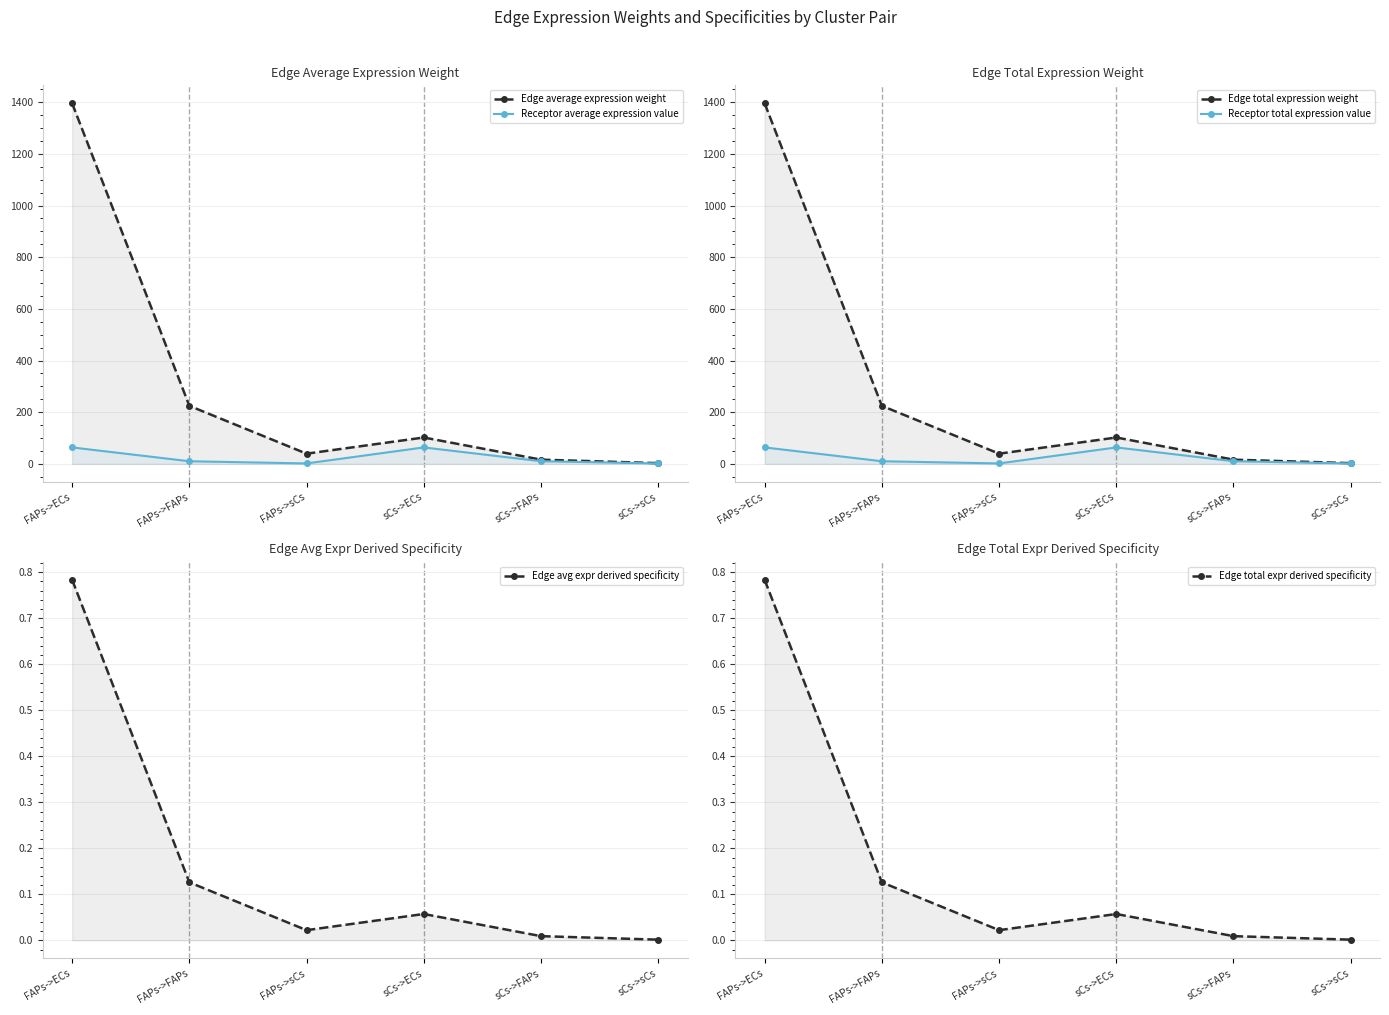

True or false: Edge total expr derived specificity and Edge average expression weight intersect in this chart.

False